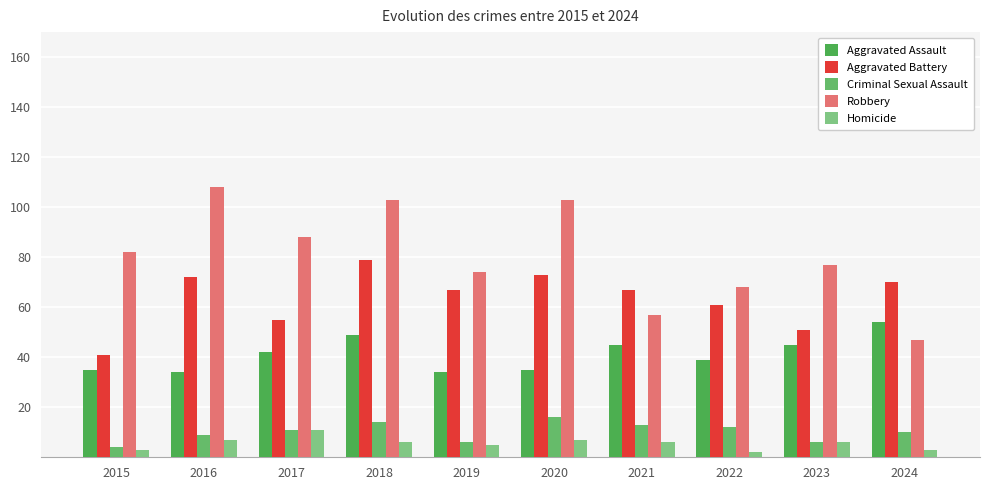

What are all the series names shown in the legend?

Aggravated Assault, Aggravated Battery, Criminal Sexual Assault, Robbery, Homicide